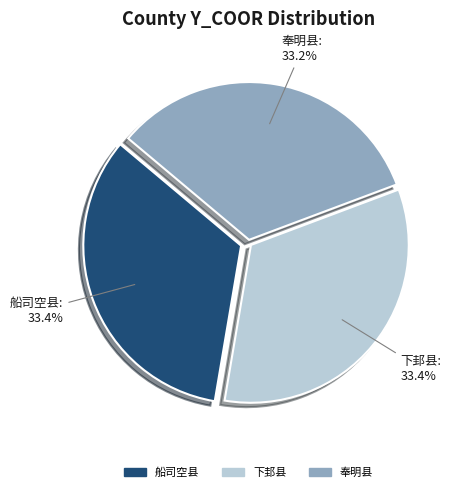

What portion of the pie excludes 船司空县?

66.6%